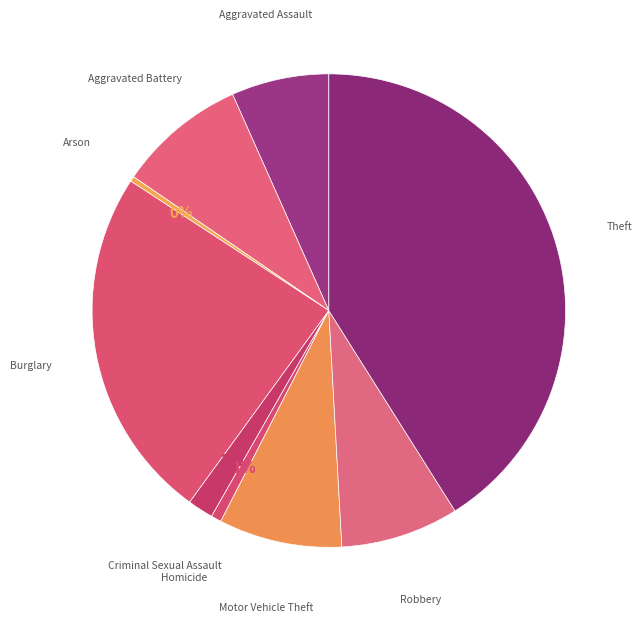

To the nearest percent, what is the average slice percentage?

11%